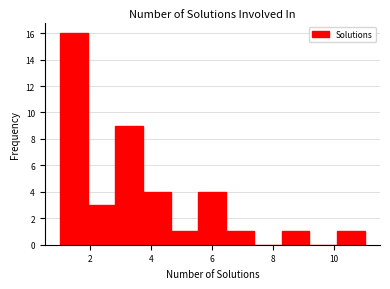

Which range on the x-axis has the tallest bar?

1.0 to 2.0